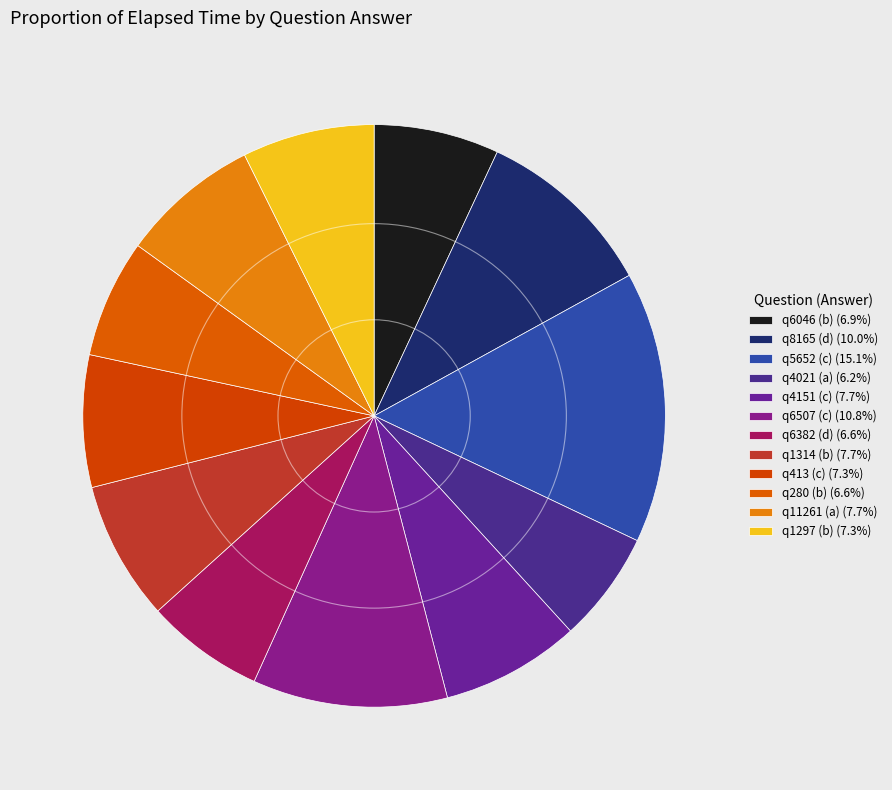

Is there a majority slice in this chart?

No